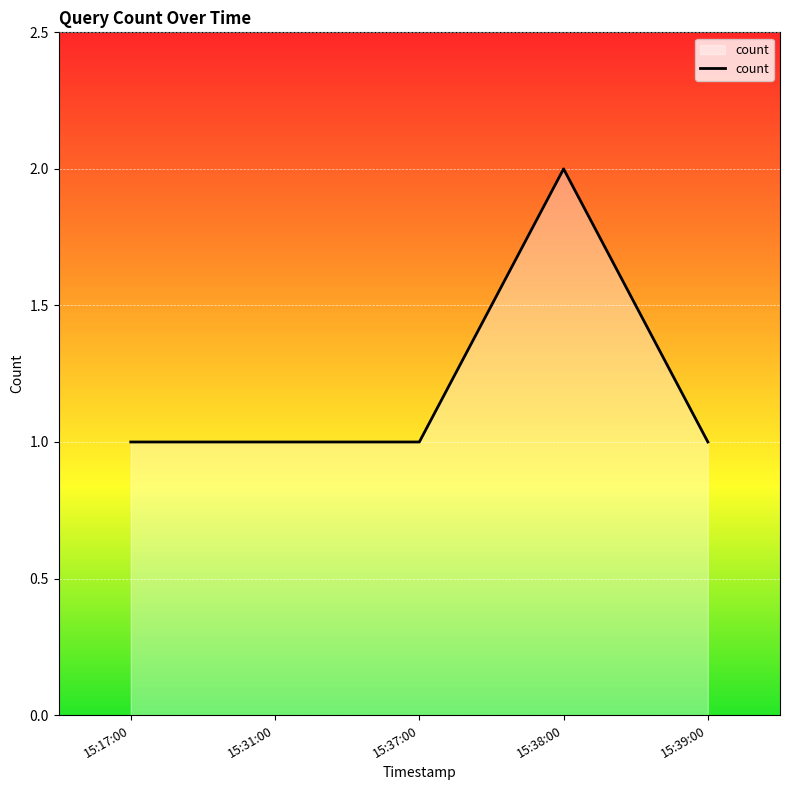

True or false: the data has more than 0 interior local peaks.

True